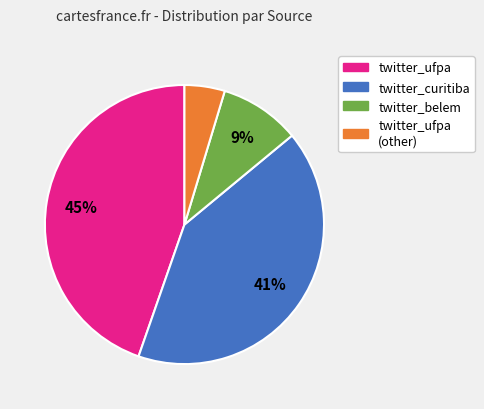

Is there any slice that represents more than half of the pie?

No